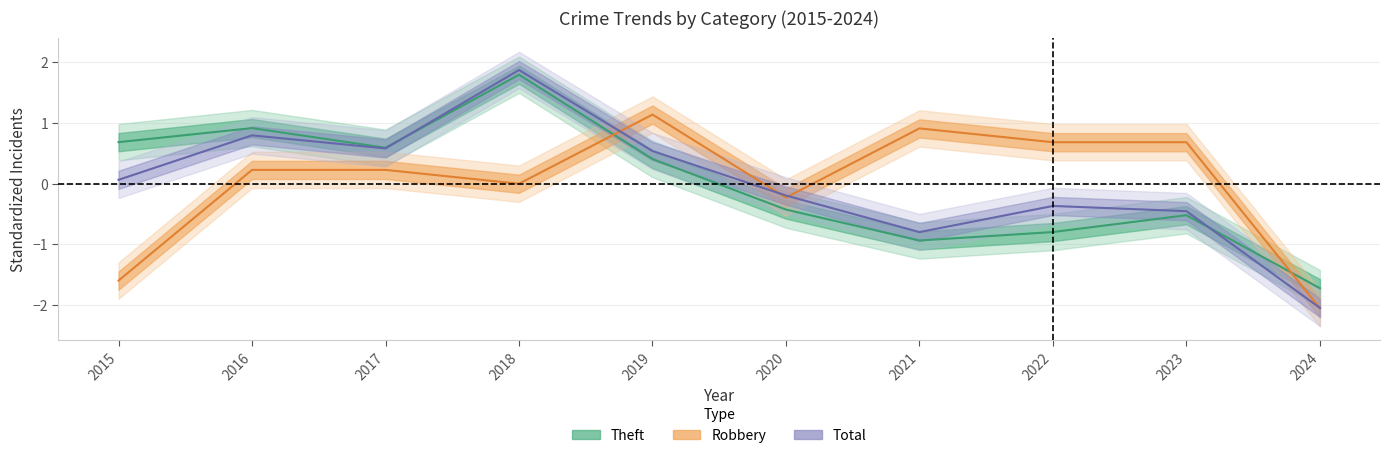

Where do Total and Theft first cross each other?

2017 and 2018